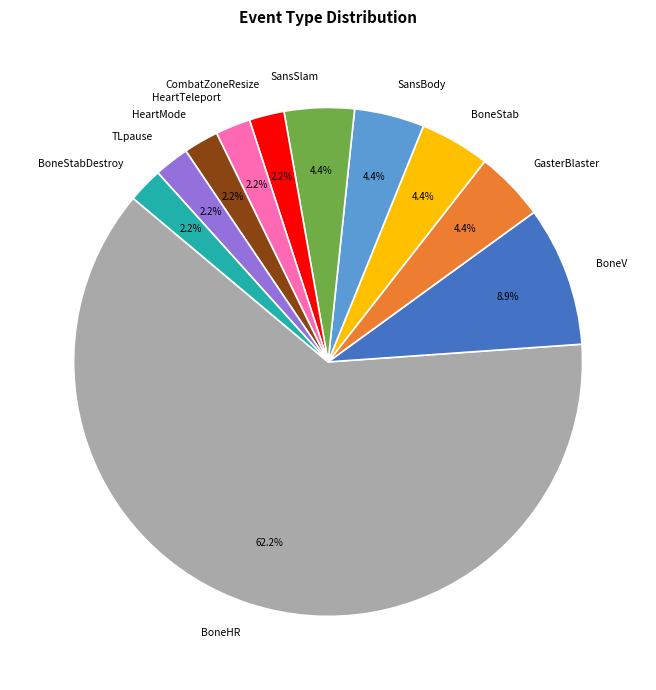

True or false: BoneStab accounts for 4% of the total.

True